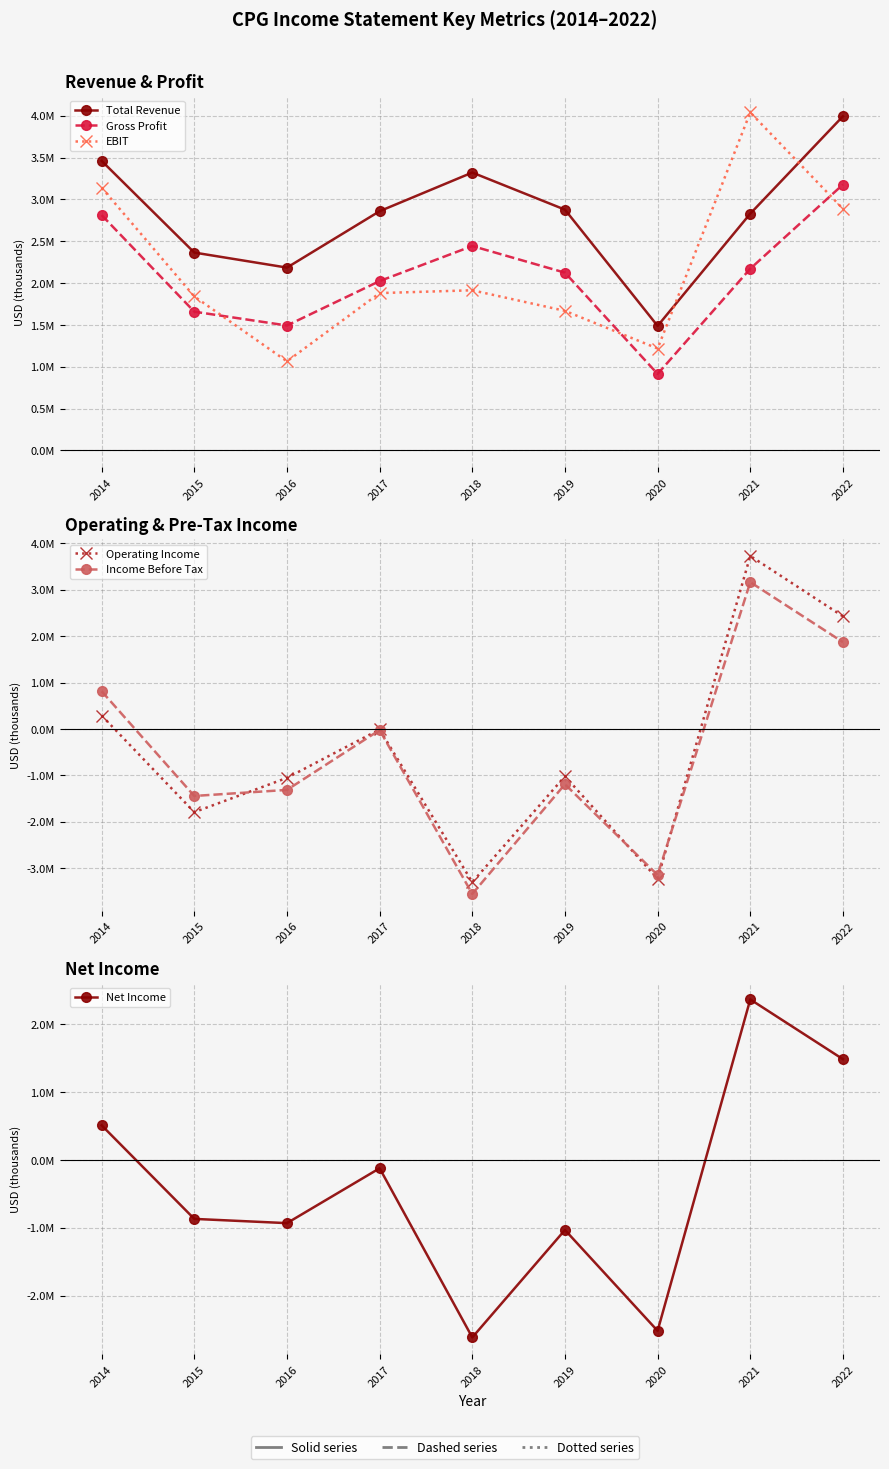

True or false: Total Revenue and Net Income intersect in this chart.

False